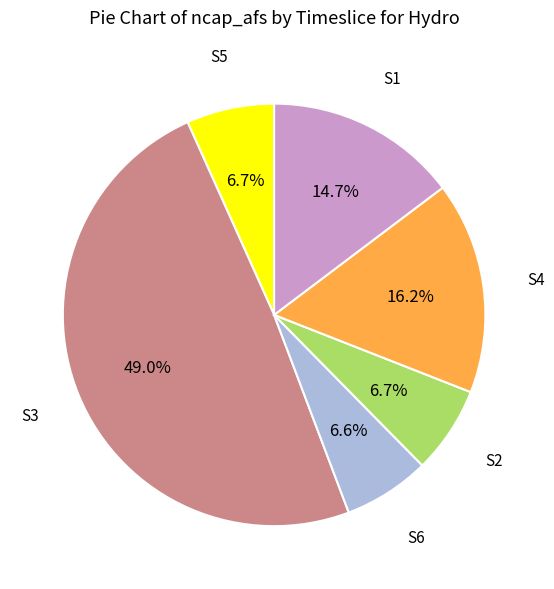

How many segments does this pie chart have?

6